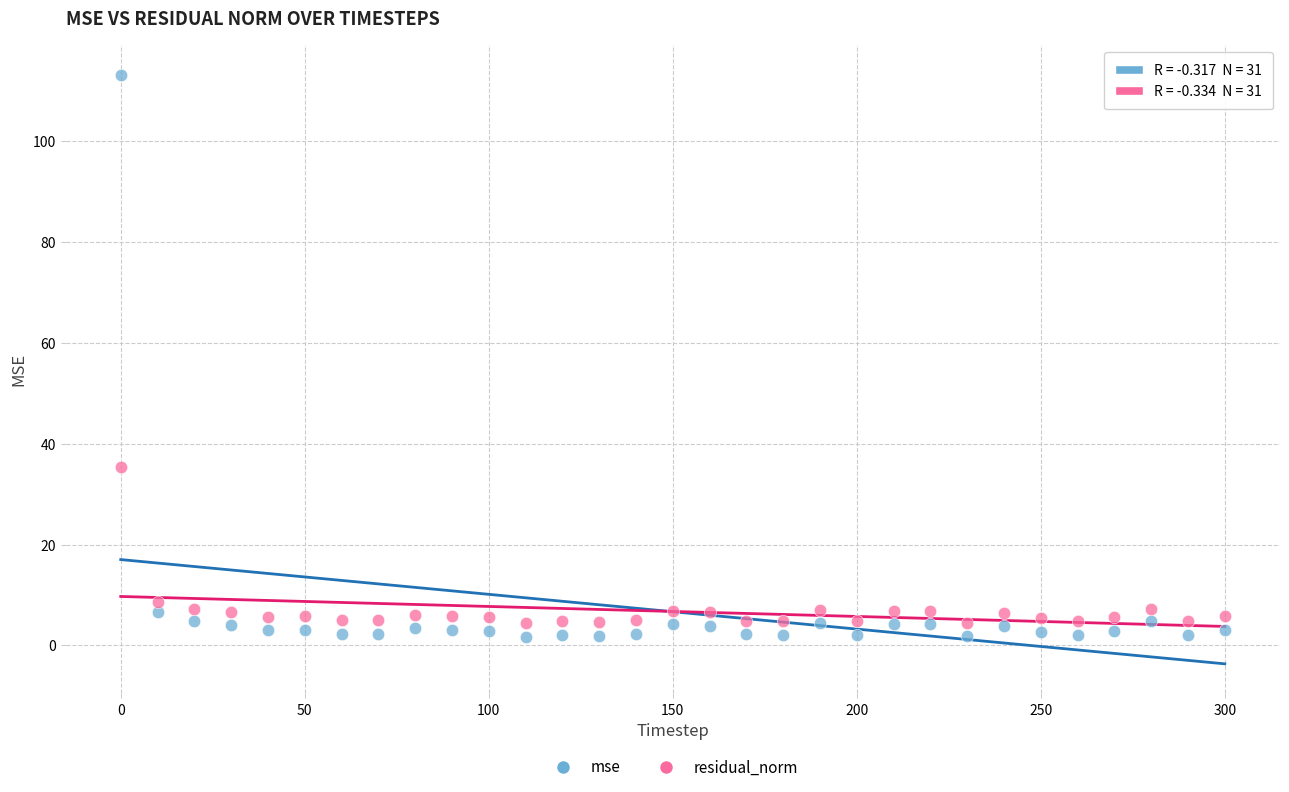

Which series reaches the minimum Y coordinate?

mse